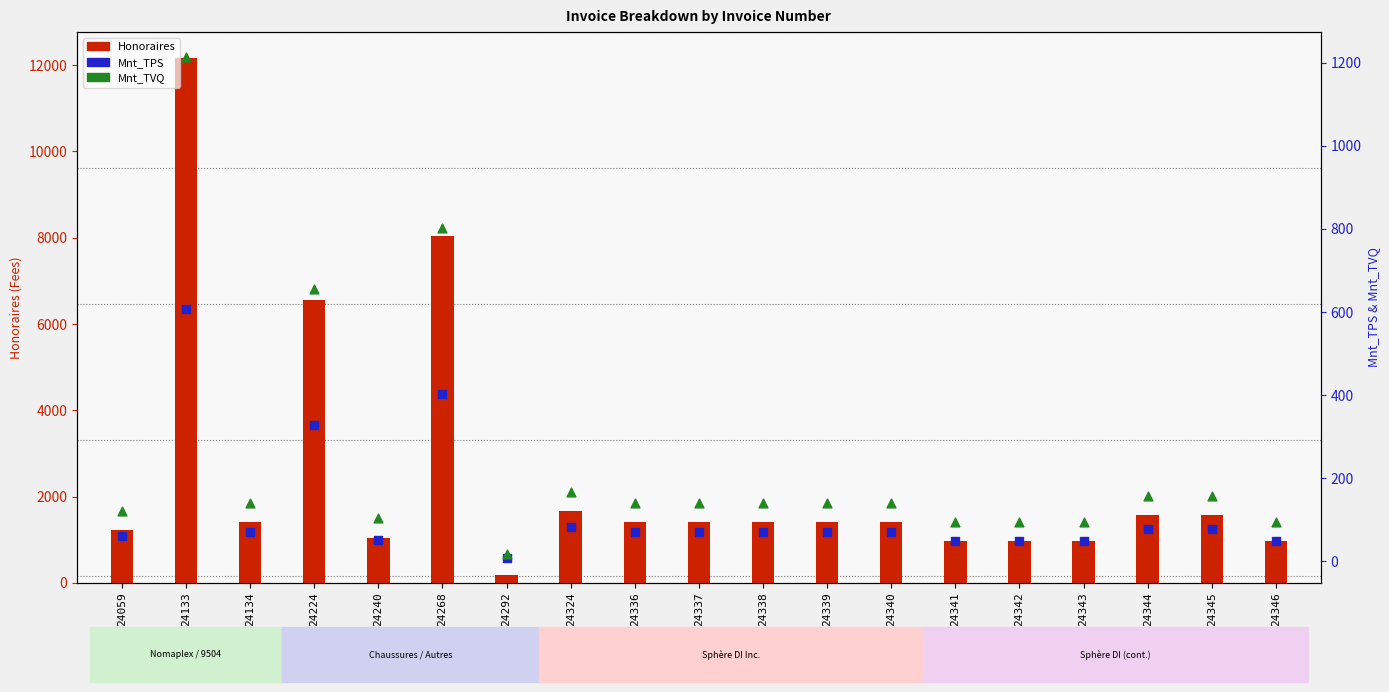

Which series contains the lowest Y value?

Mnt_TPS